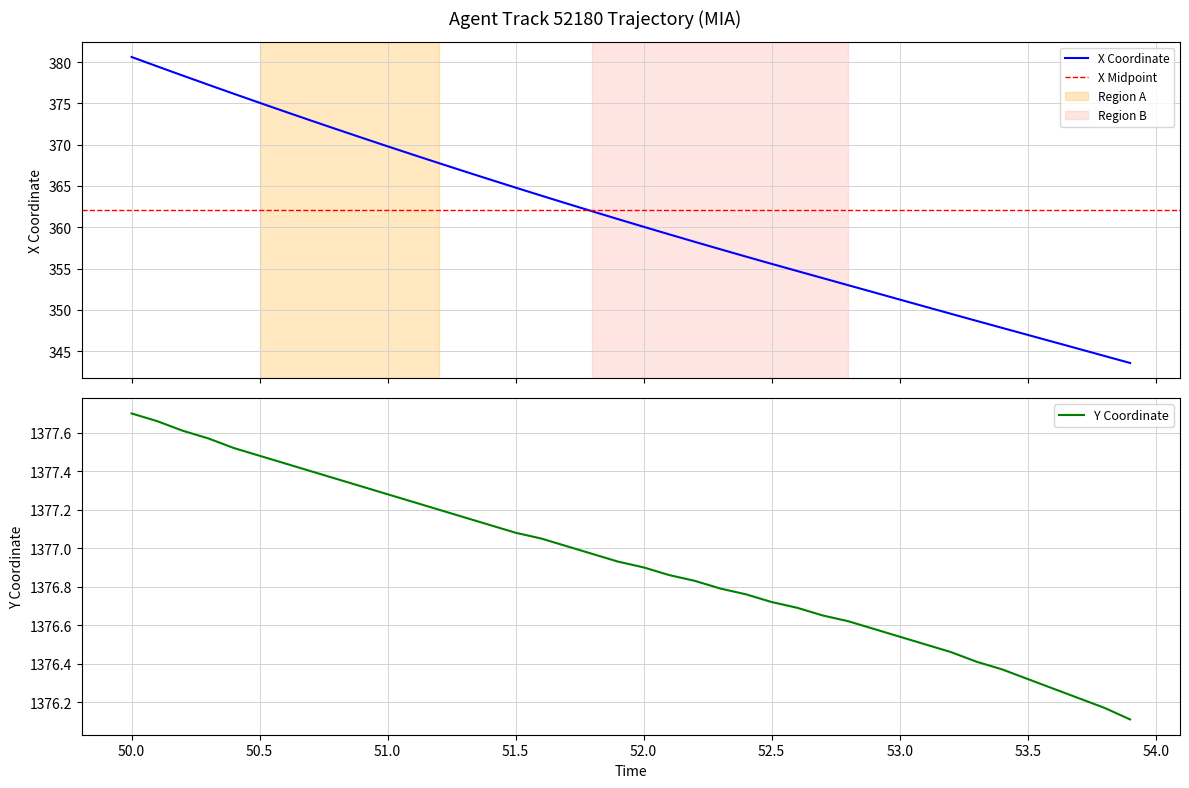

Rank the series by their average value, from highest to lowest.

Y, X